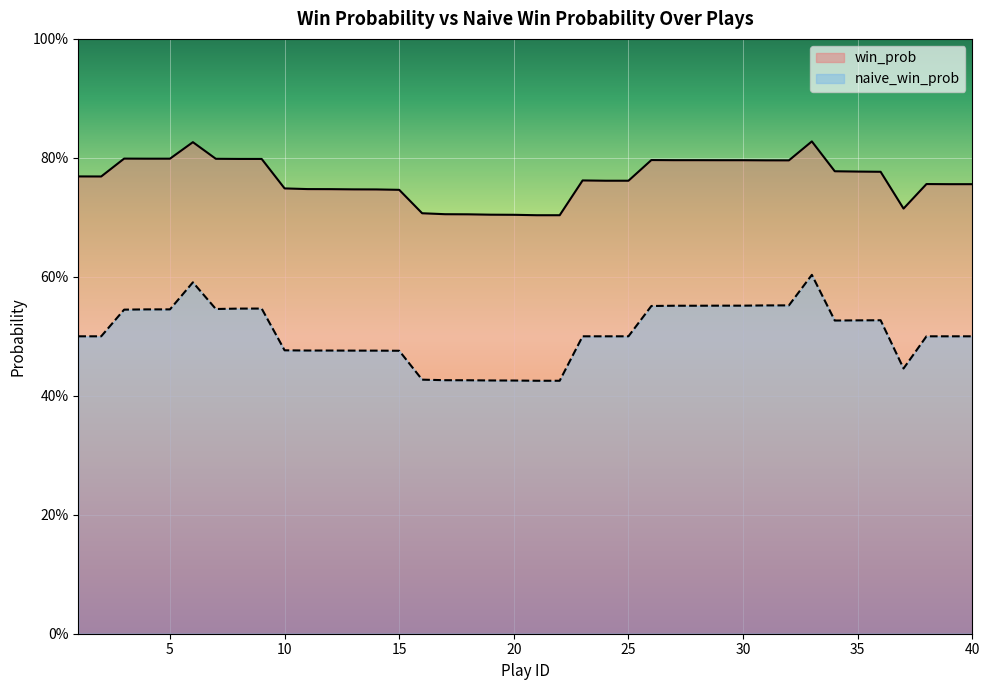

What is the average value of the win_prob series?

0.8